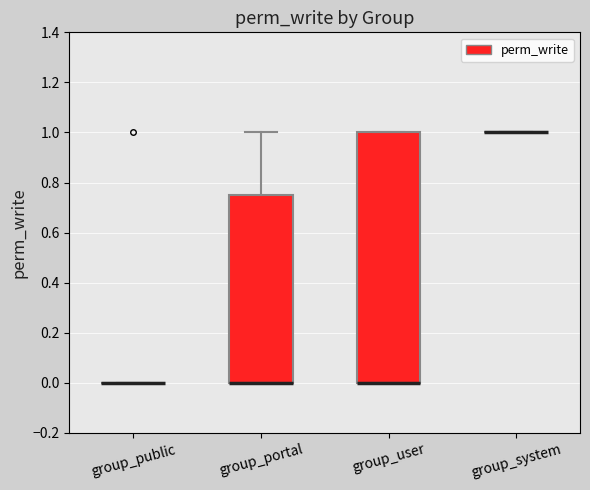

Reading left to right, read every box against the y-axis: the position of its median line, the range the box covers, and the ends of its whiskers. The values are not printed on the chart, so give them approximately, as read against the axis.

group_public: box collapsed to a line at 0.00, whiskers 0.00 to 0.00
group_portal: median 0.00 (drawn on the box's lower edge), box 0.00 to 0.76, whiskers 0.00 to 1.00
group_user: median 0.00 (drawn on the box's lower edge), box 0.00 to 1.00, whiskers 0.00 to 1.00
group_system: box collapsed to a line at 1.00, whiskers 1.00 to 1.00